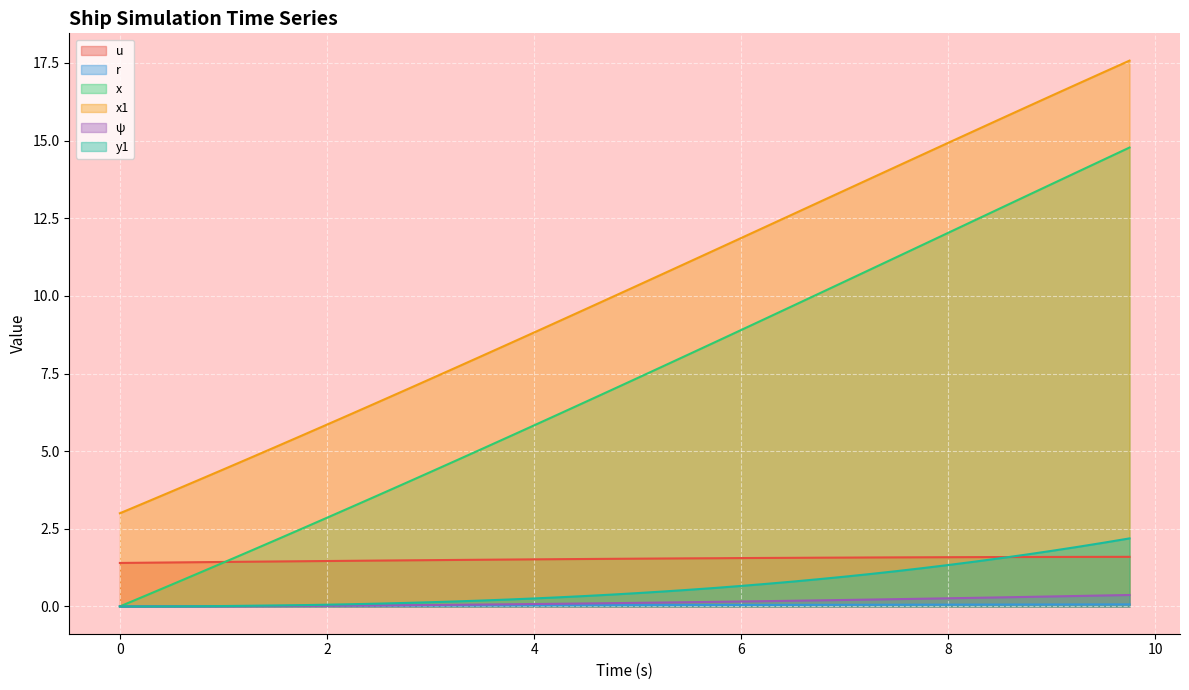

What is the difference between the x1 values at 7.75 and 7.25?

0.8